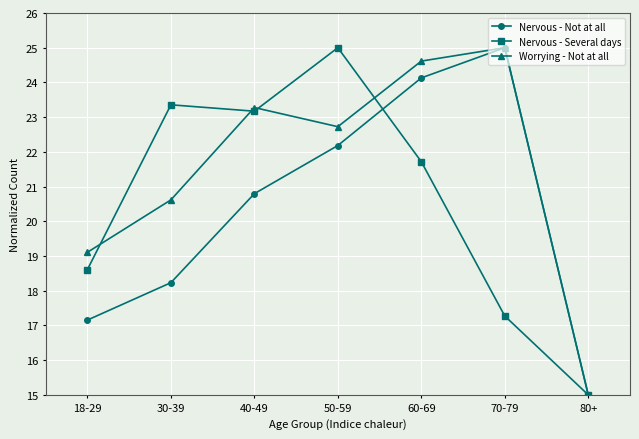

How many lines are shown in the chart?

3